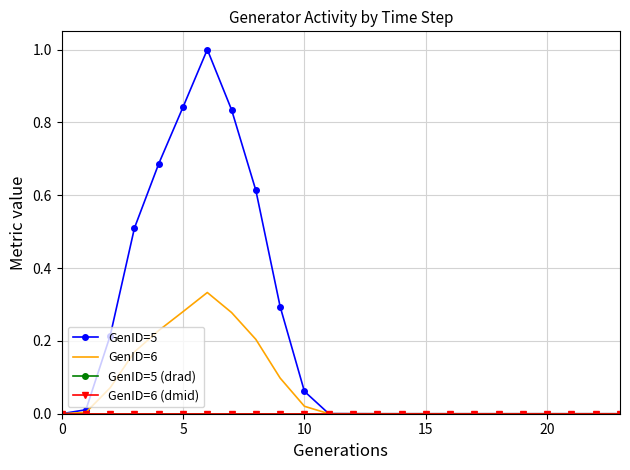

Rank the series by their maximum value, from highest to lowest.

GenID=5, GenID=6, GenID=5 (drad), GenID=6 (dmid)